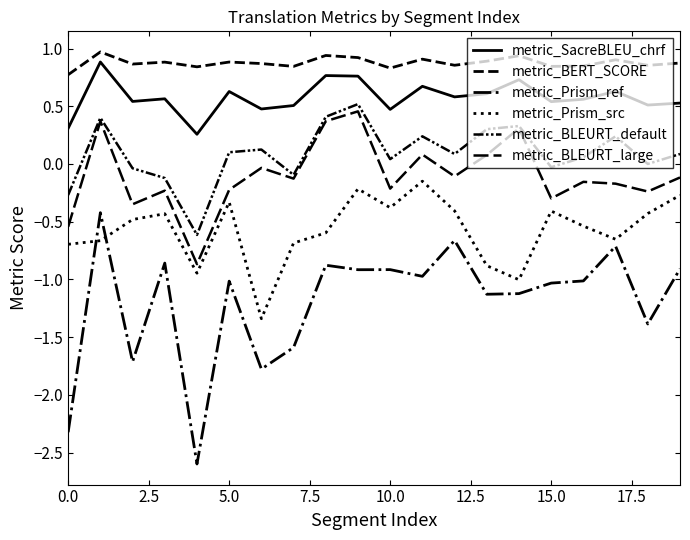

Reading right to left, extract all data points from this chart.

metric_SacreBLEU_chrf: 0.5	0.5	0.6	0.6	0.5	0.7	0.6	0.6	0.7	0.5	0.8	0.8	0.5	0.5	0.6	0.3	0.6	0.5	0.9	0.3
metric_BERT_SCORE: 0.9	0.9	0.9	0.8	0.8	0.9	0.9	0.9	0.9	0.8	0.9	0.9	0.8	0.9	0.9	0.8	0.9	0.9	1.0	0.8
metric_Prism_ref: -0.9	-1.4	-0.7	-1.0	-1.0	-1.1	-1.1	-0.7	-1.0	-0.9	-0.9	-0.9	-1.6	-1.8	-1.0	-2.6	-0.9	-1.7	-0.4	-2.3
metric_Prism_src: -0.3	-0.4	-0.7	-0.5	-0.4	-1.0	-0.9	-0.4	-0.1	-0.4	-0.2	-0.6	-0.7	-1.3	-0.3	-0.9	-0.4	-0.5	-0.7	-0.7
metric_BLEURT_default: 0.1	0.0	0.2	0.1	-0.0	0.3	0.3	0.1	0.2	0.0	0.5	0.4	-0.1	0.1	0.1	-0.6	-0.1	-0.0	0.4	-0.3
metric_BLEURT_large: -0.1	-0.2	-0.2	-0.2	-0.3	0.3	0.1	-0.1	0.1	-0.2	0.5	0.4	-0.1	-0.0	-0.2	-0.9	-0.2	-0.3	0.4	-0.5